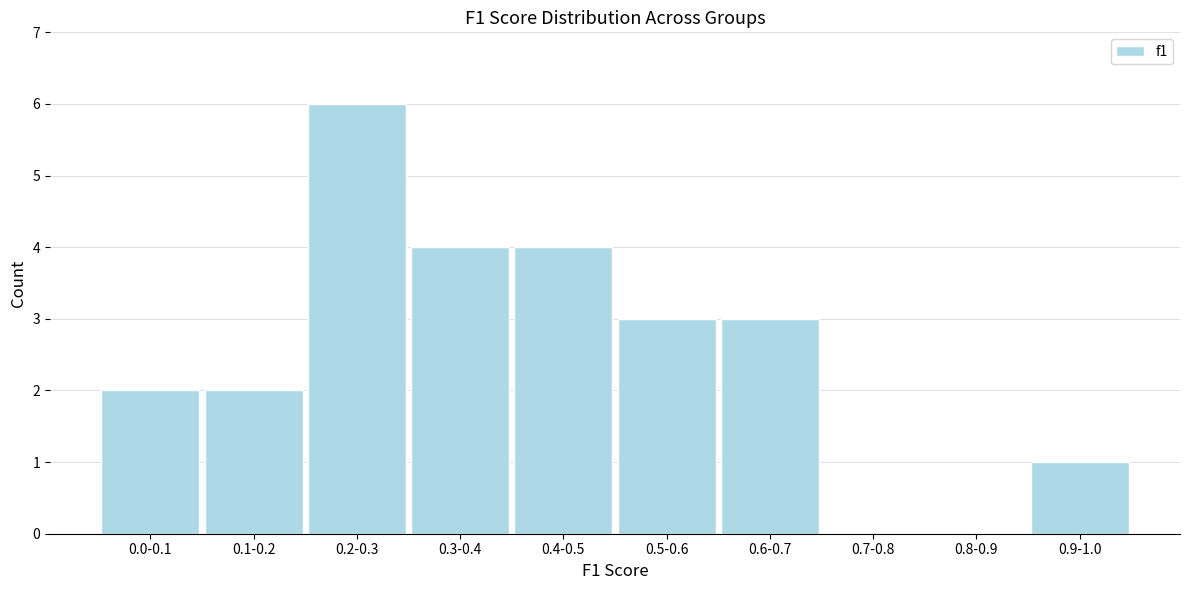

The value at 0.8-0.9 is -2. True or false?

False